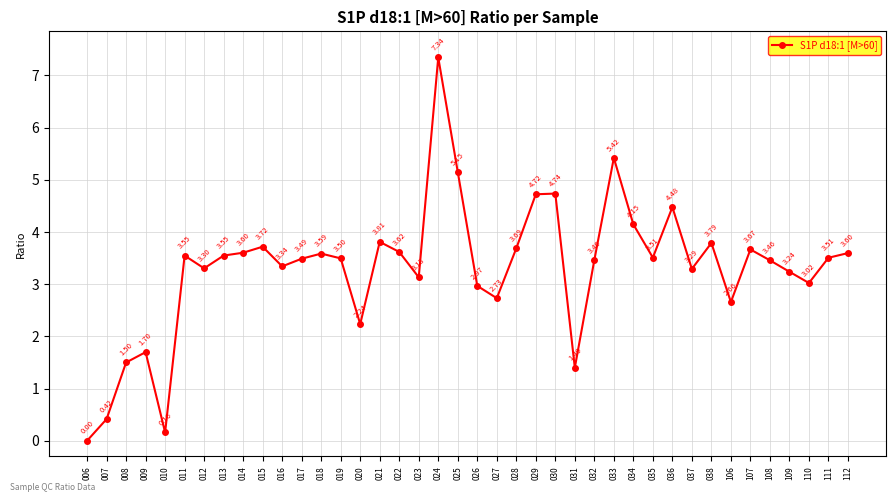

At which category does the data reach its first local peak?

009